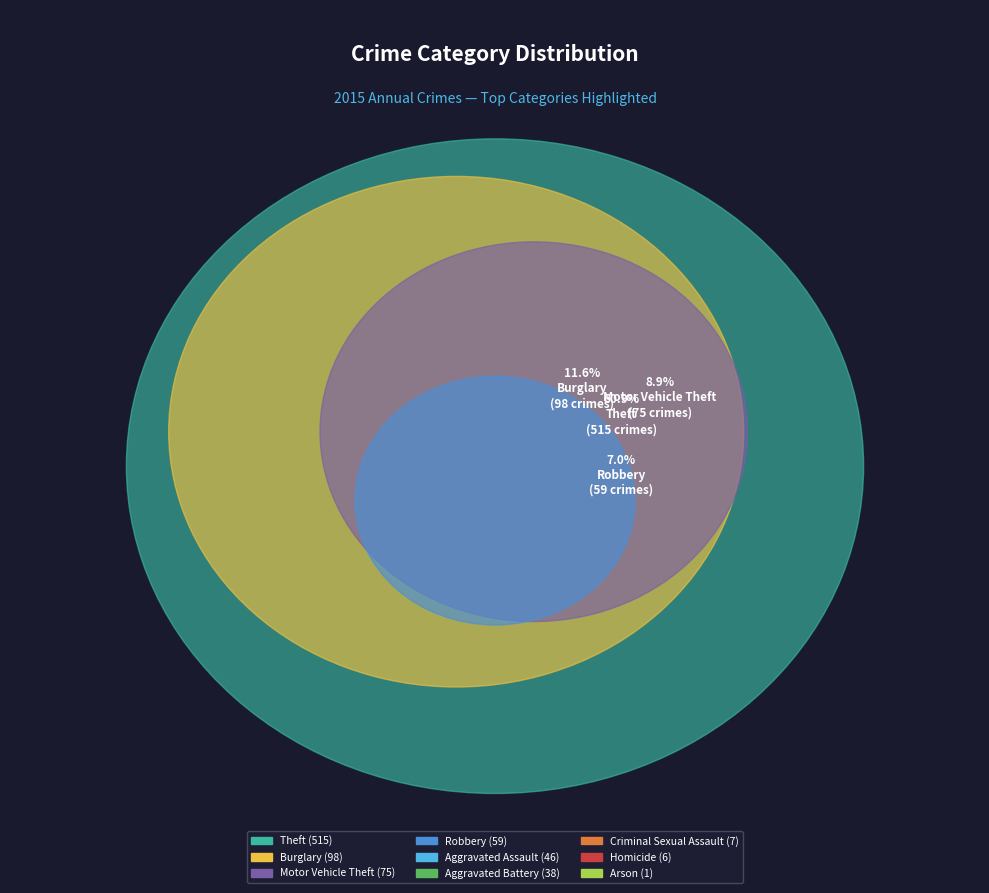

To the nearest percent, what is the difference between the largest and smallest slice percentages?

61%